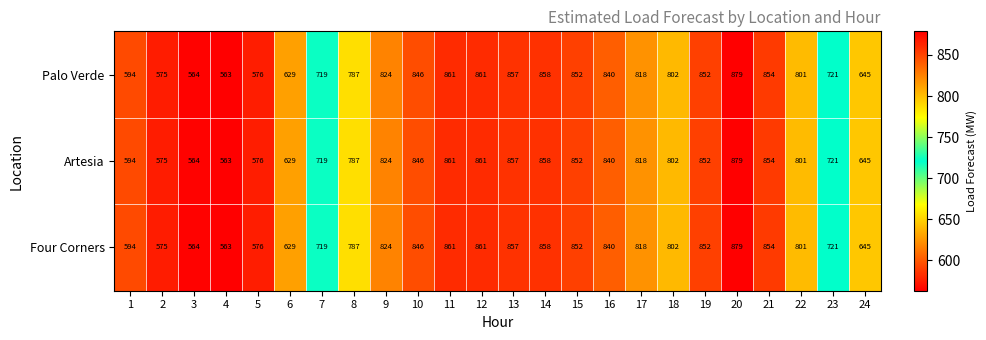

Which label corresponds to the smallest value in the chart?

4